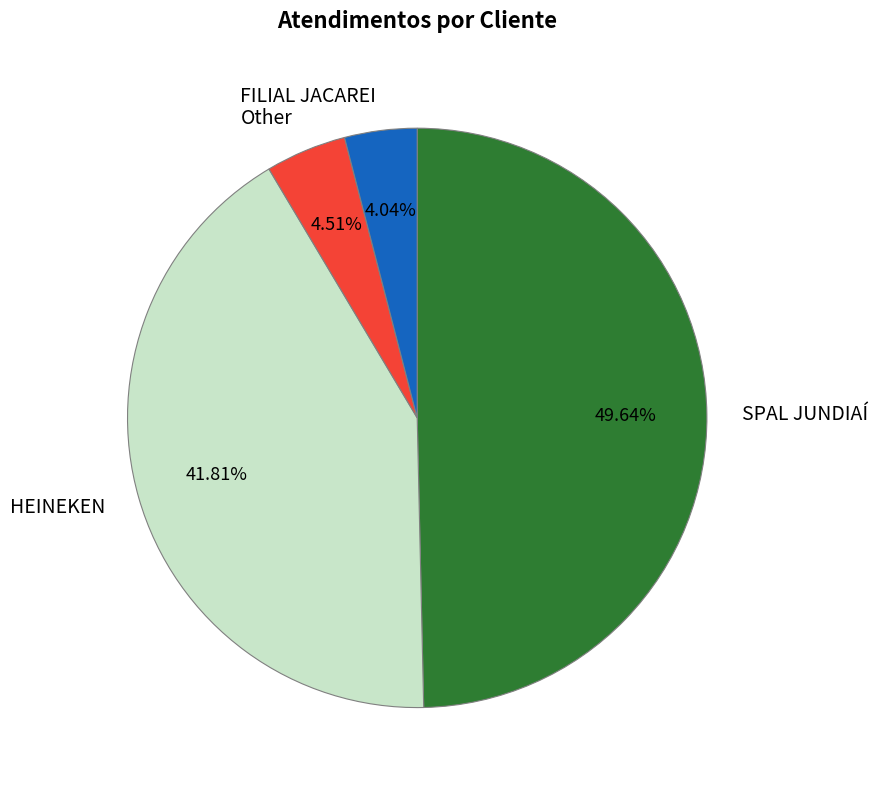

Between HEINEKEN and Other, which is larger?

HEINEKEN